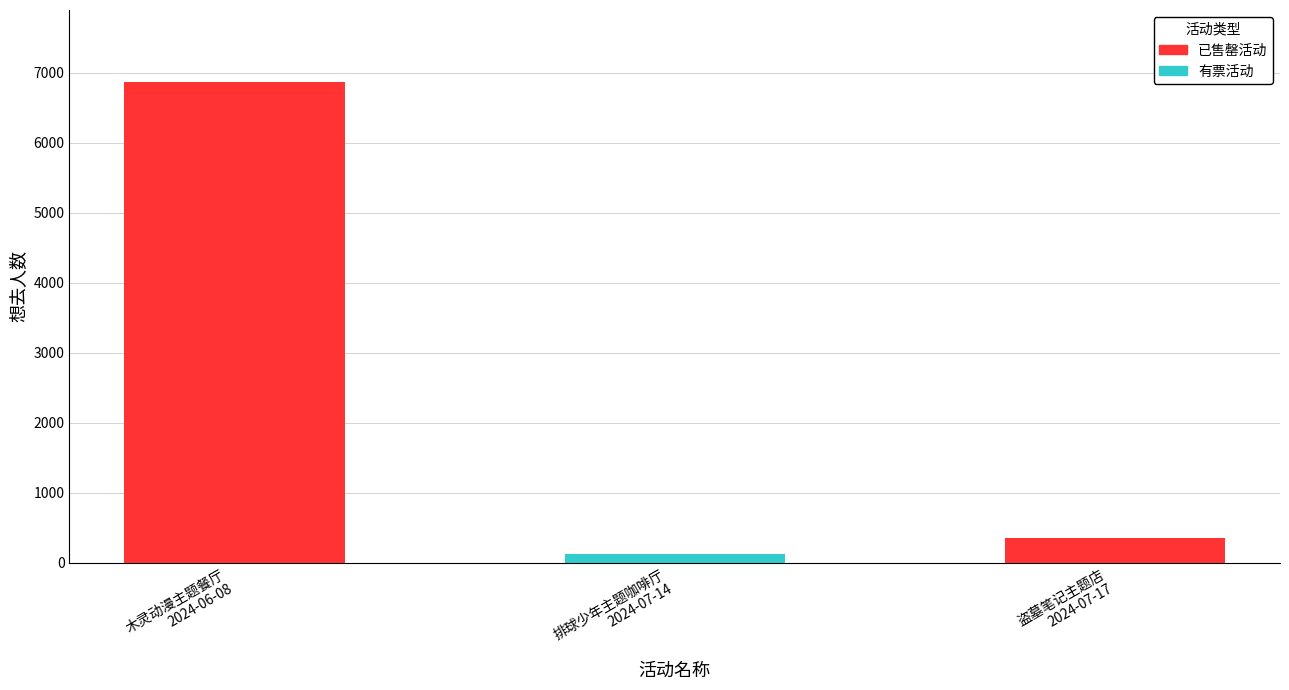

Which label corresponds to the smallest value in the chart?

排球少年主题咖啡厅
2024-07-14